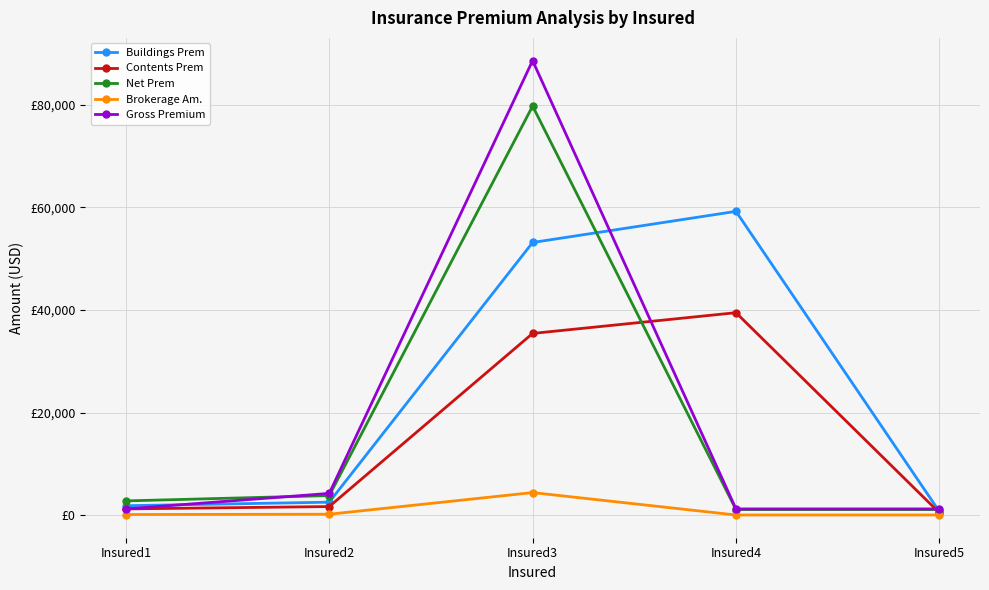

Between Insured3 and Insured5, which series saw the biggest shift?

Gross Premium